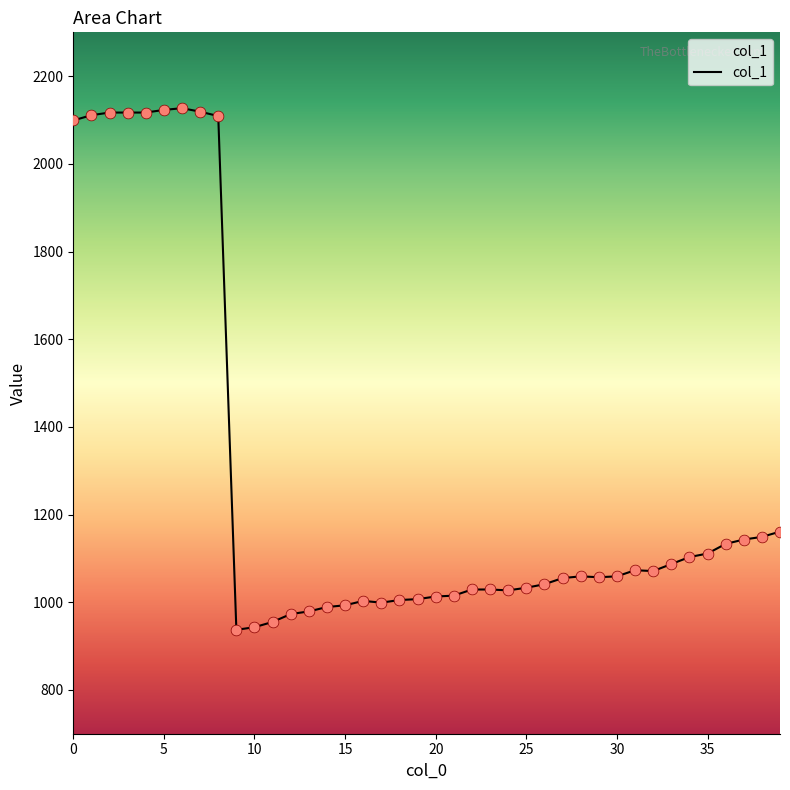

What is the minimum value shown in the chart?

937